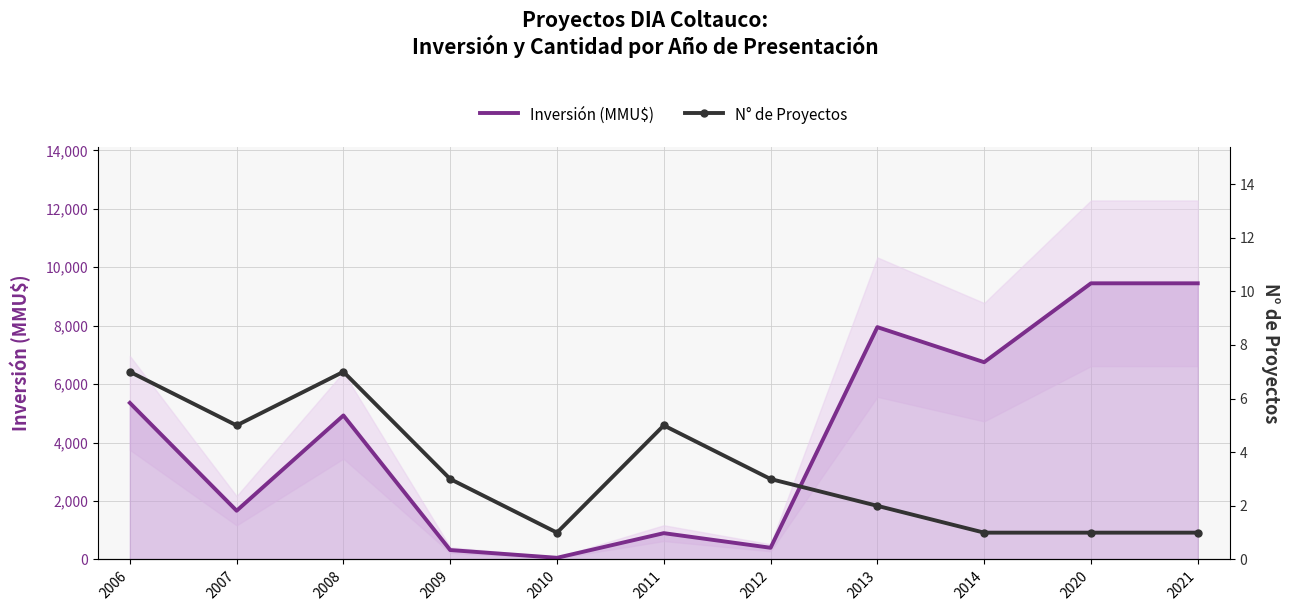

True or false: N° de Proyectos has more than 1 points higher than both neighbors.

True